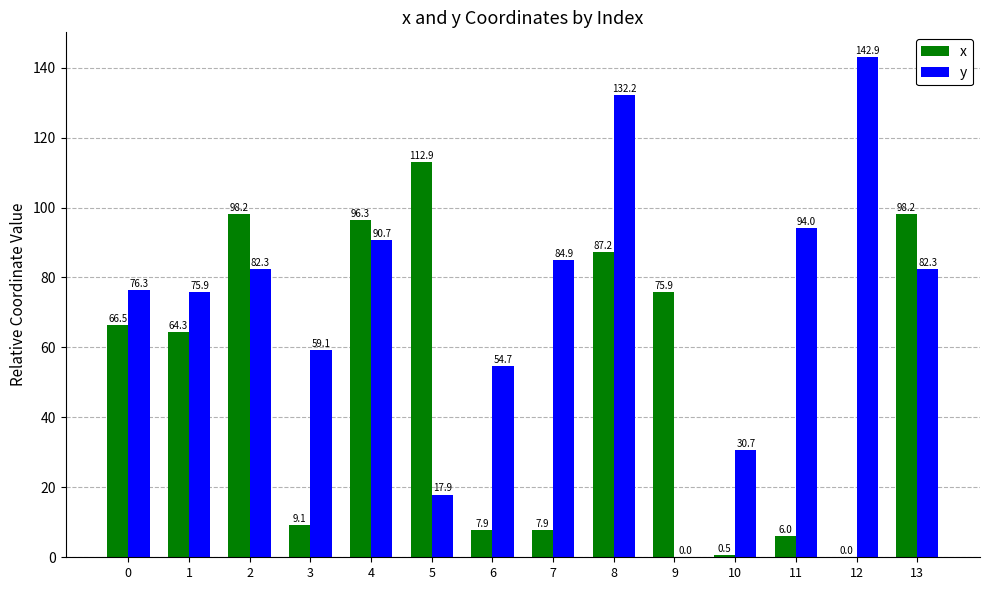

True or false: x has a value of -42.9 at 12.

False